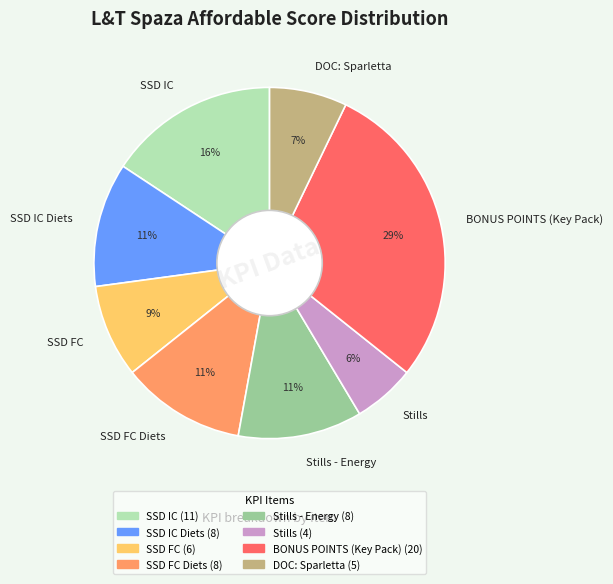

To the nearest percent, what is the average slice percentage?

12%